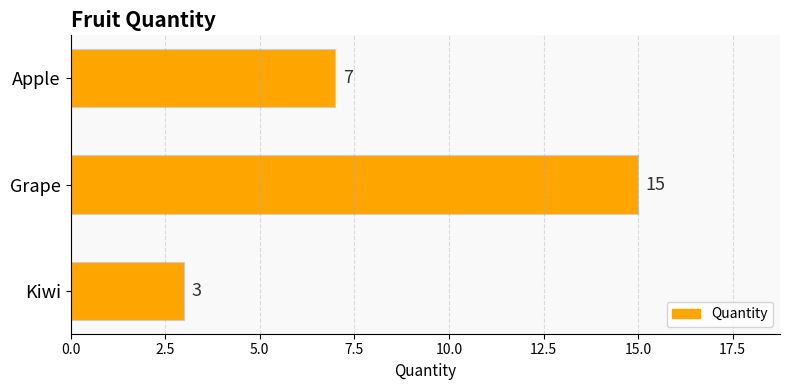

What is the average value?

8